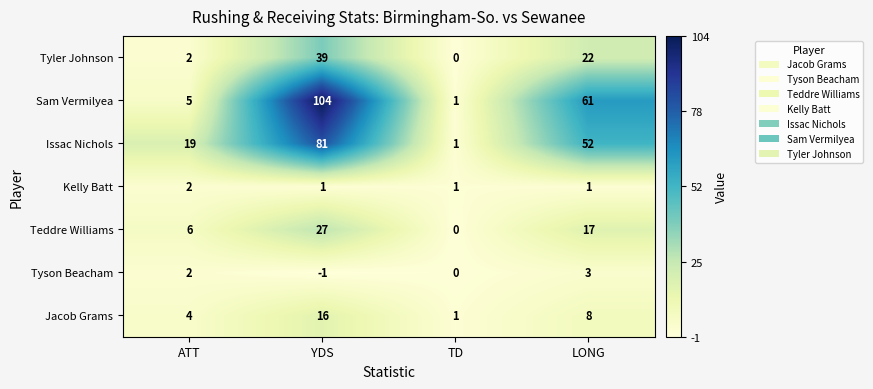

True or false: Jacob Grams has a value of 7 at ATT.

False